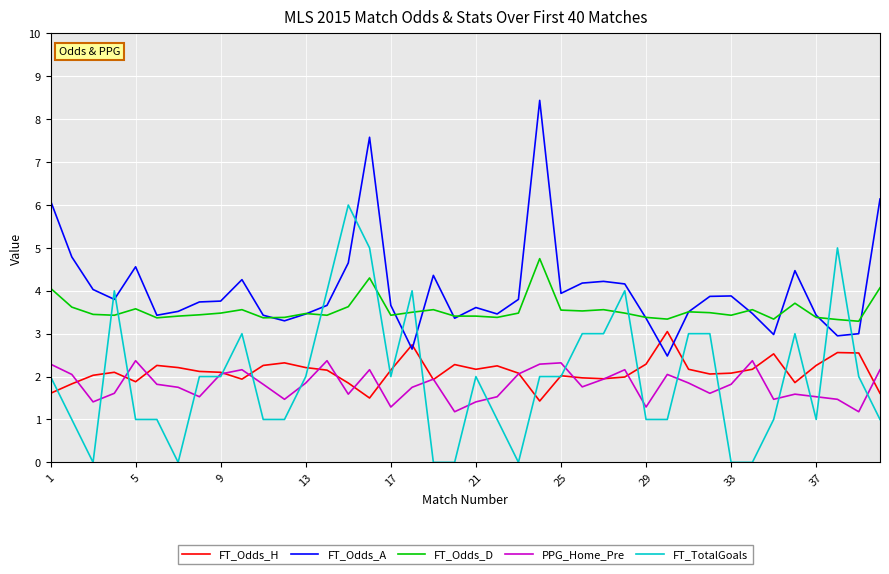

What is the sum of all FT_TotalGoals values?

79.0